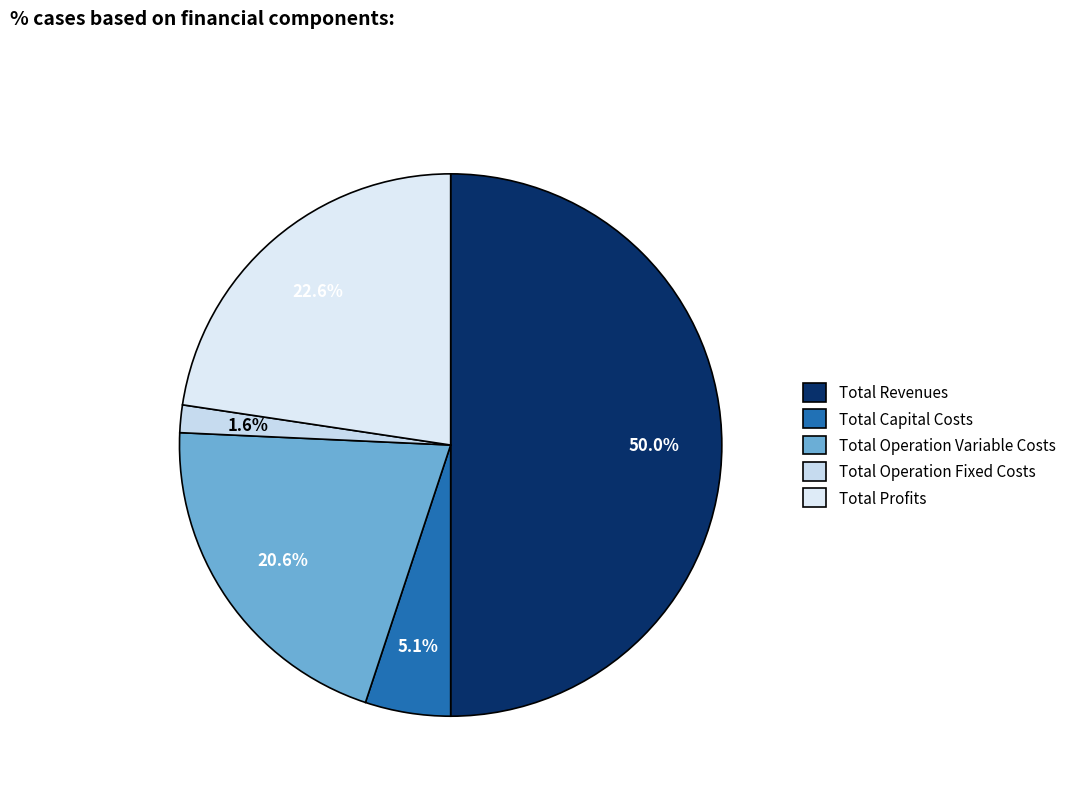

To the nearest percent, what is the difference between the Total Operation Fixed Costs and Total Profits slice percentages?

21%